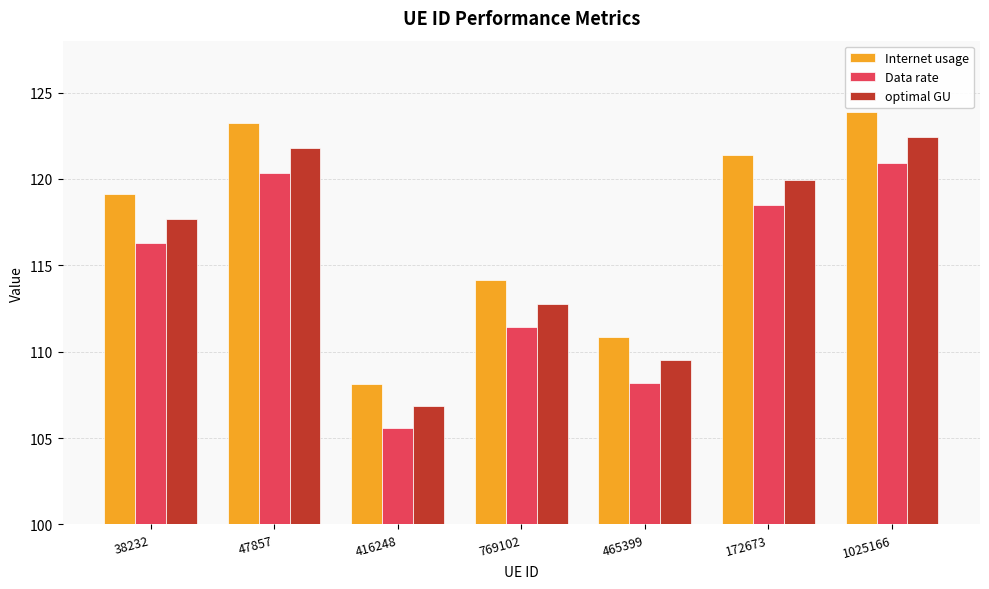

How many data points in optimal GU are less than 117?

3